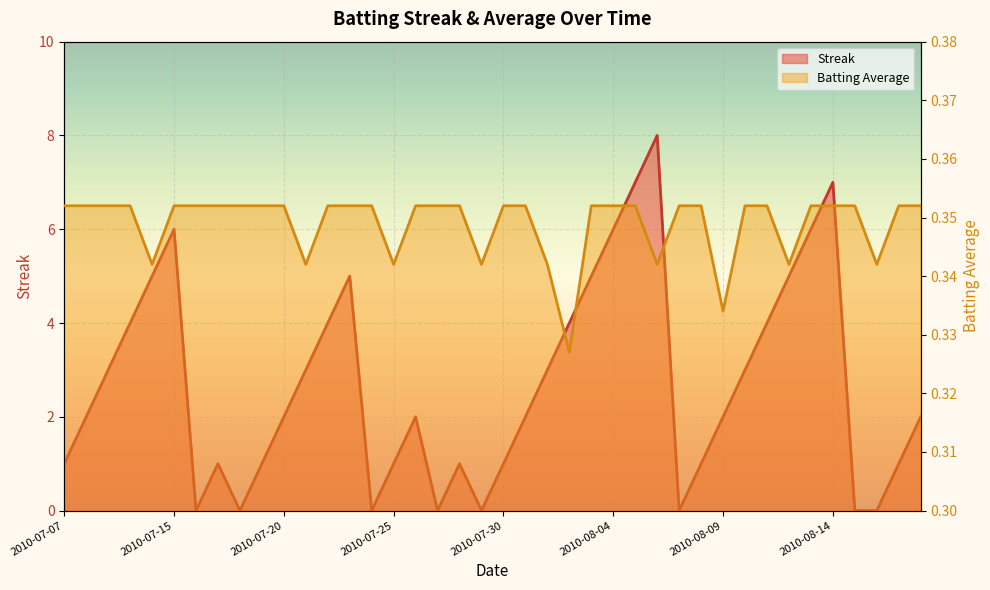

Which series changed the most between 2010-07-23 and 2010-08-06?

Streak